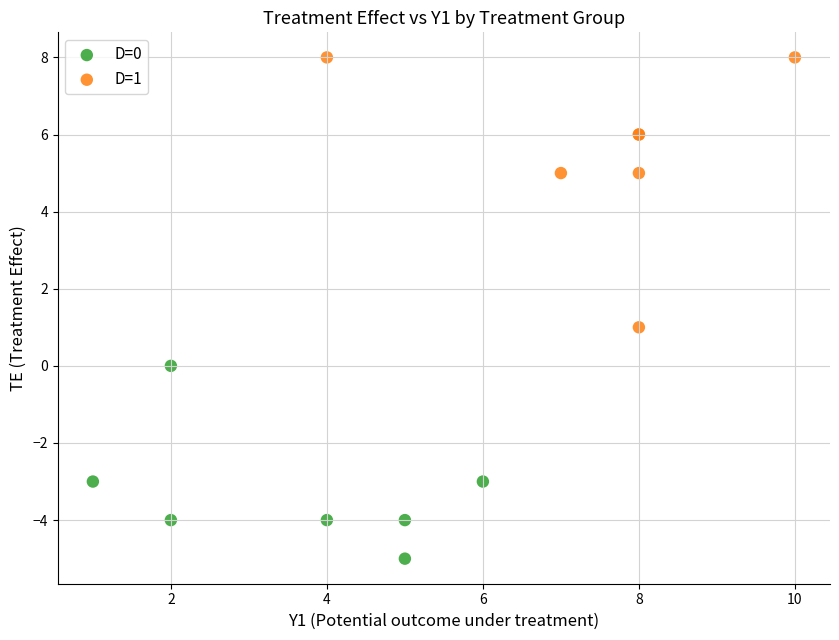

What are all the series names shown in the legend?

D=0, D=1